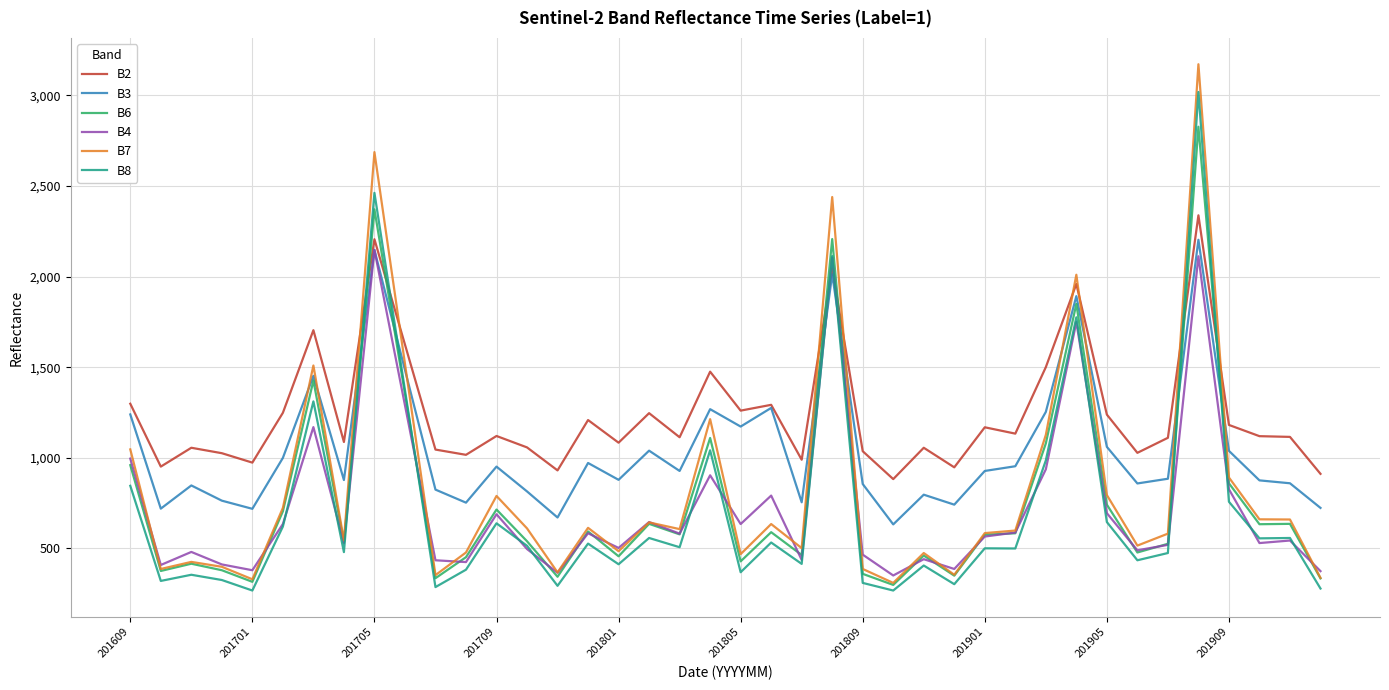

What is the maximum value shown in the chart?

3172